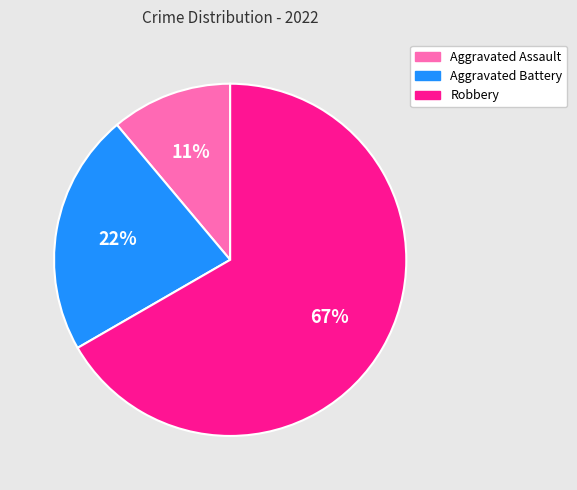

The Robbery slice represents 67% of the pie. True or false?

True